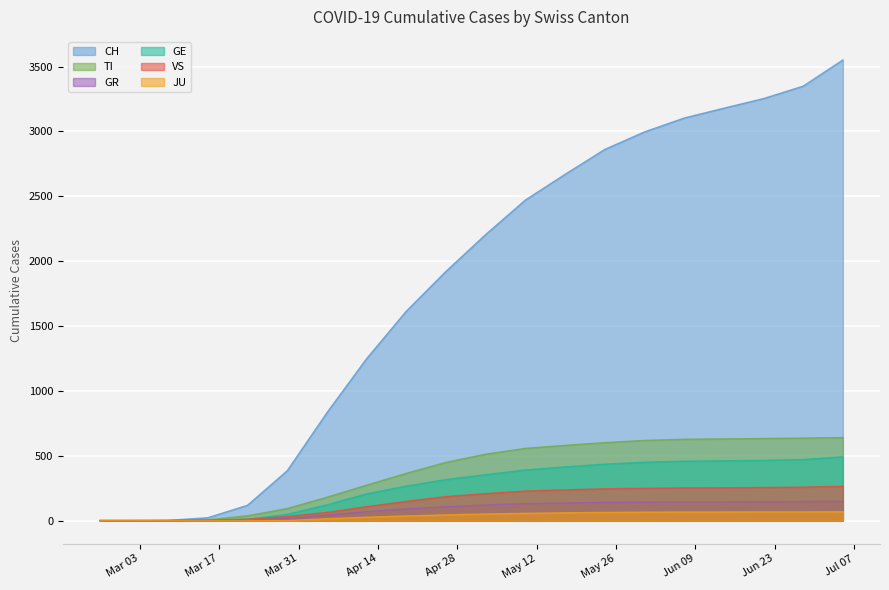

How many times do VS and GE cross each other?

2